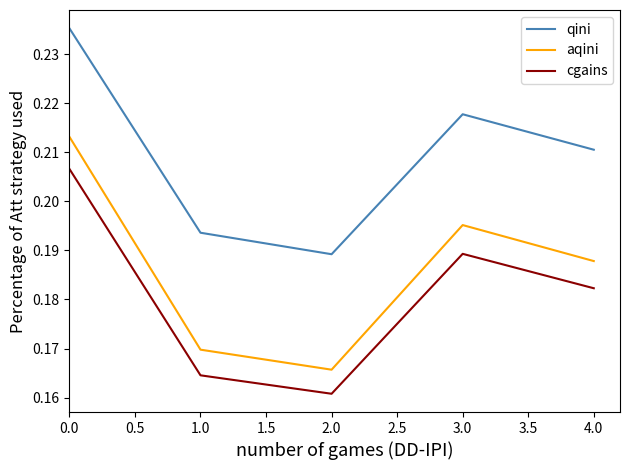

The cgains series shows 0.3 at 4.0. True or false?

False